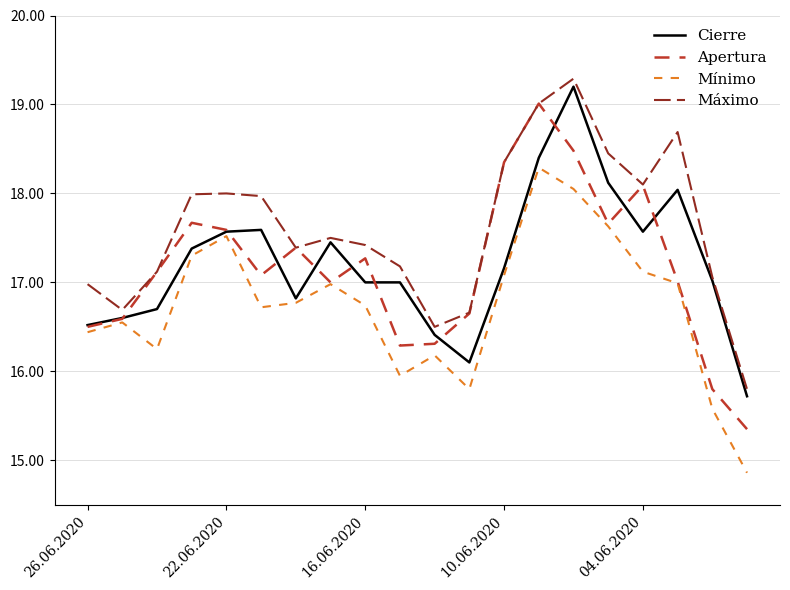

True or false: Mínimo and Máximo cross at least once.

False